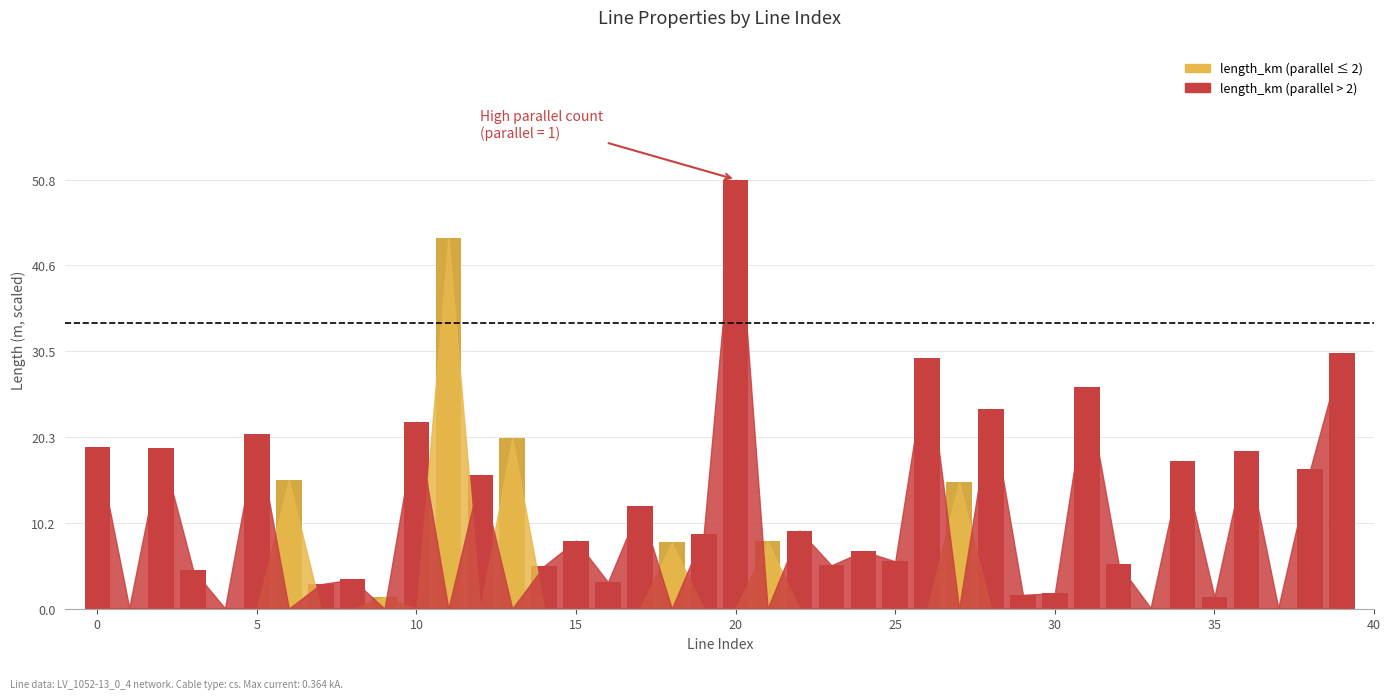

Are the bars horizontal?

No